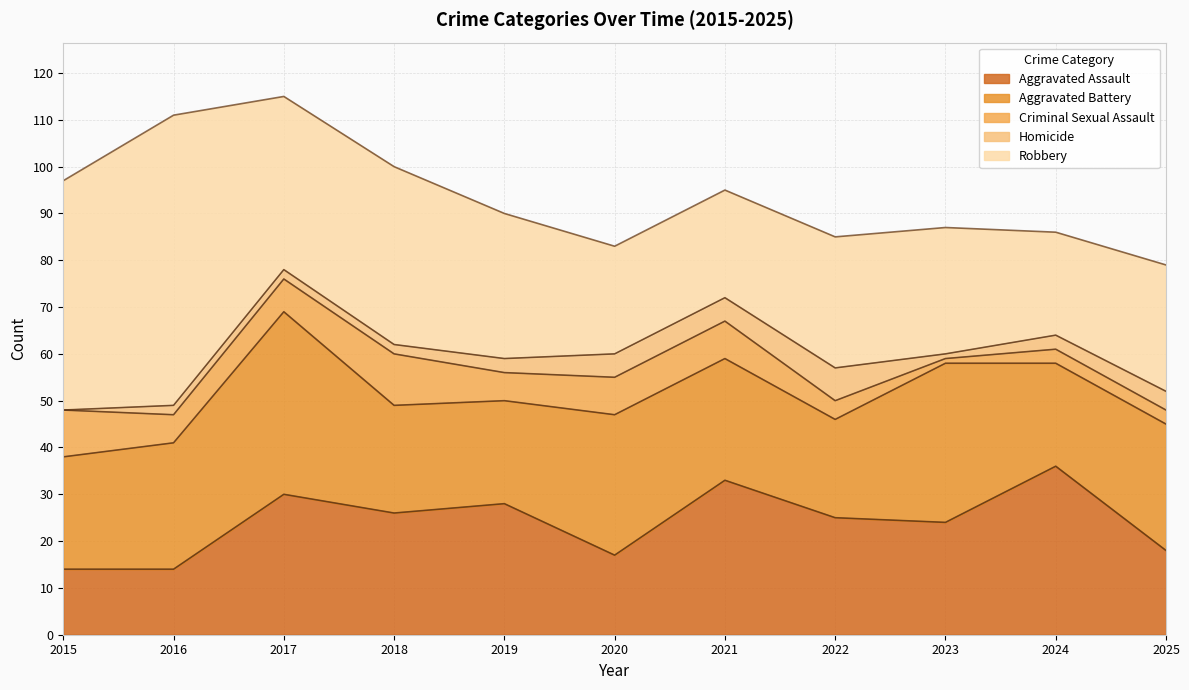

How many data points in Robbery are above 28?

5